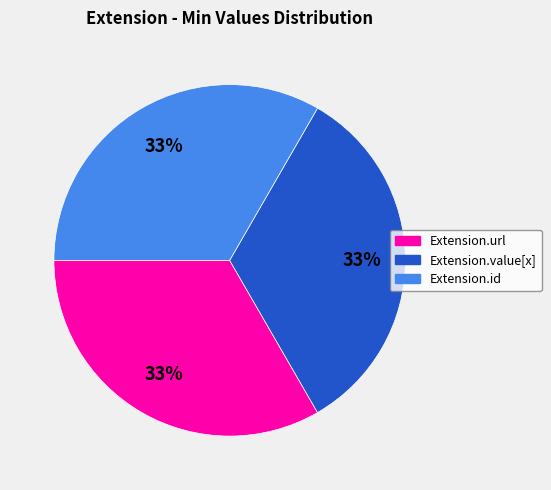

Does any single category account for the majority?

No